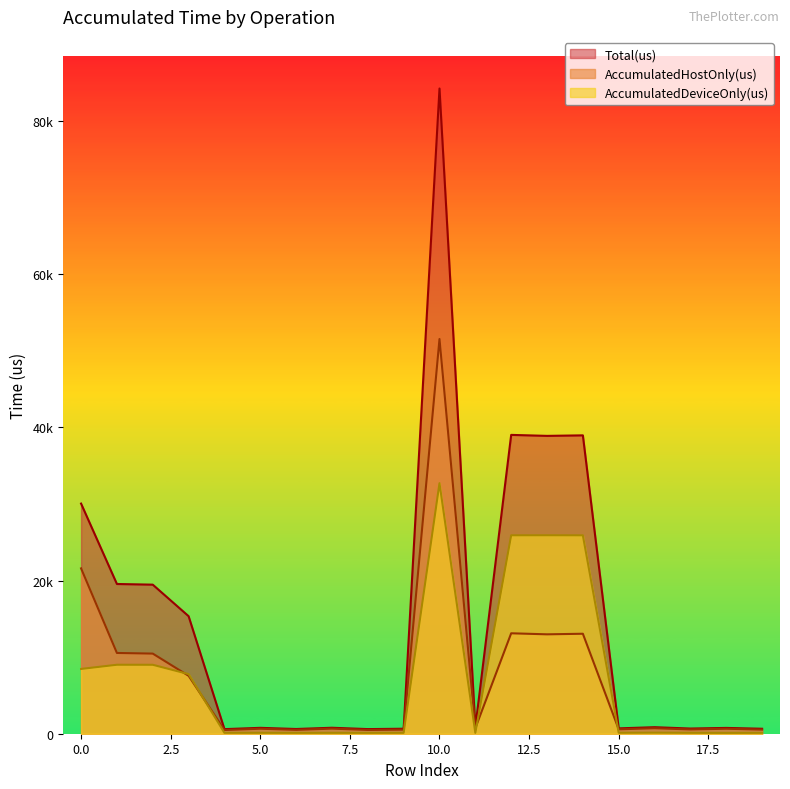

Reading left to right, what are all the values shown in this chart?

AccumulatedHostOnly(us): 0=21595.2	1=10547.6	2=10464.5	3=7564.2	4=482.1	5=651.3	6=505.6	7=664.9	8=493.5	9=535.2	10=51550.1	11=721.9	12=13116.6	13=12981.6	14=13057.5	15=577.0	16=716.8	17=559.6	18=651.1	19=535.7
AccumulatedDeviceOnly(us): 0=8460.8	1=9007.4	2=9003.5	3=7785.8	4=116.9	5=117.7	6=111.4	7=115.1	8=110.5	9=116.8	10=32717.9	11=113.1	12=25912.4	13=25918.4	14=25910.5	15=122.0	16=136.2	17=116.4	18=106.9	19=113.3
Total(us): 0=30056.0	1=19555.0	2=19468.0	3=15350.0	4=599.0	5=769.0	6=617.0	7=780.0	8=604.0	9=652.0	10=84268.0	11=835.0	12=39029.0	13=38900.0	14=38968.0	15=699.0	16=853.0	17=676.0	18=758.0	19=649.0